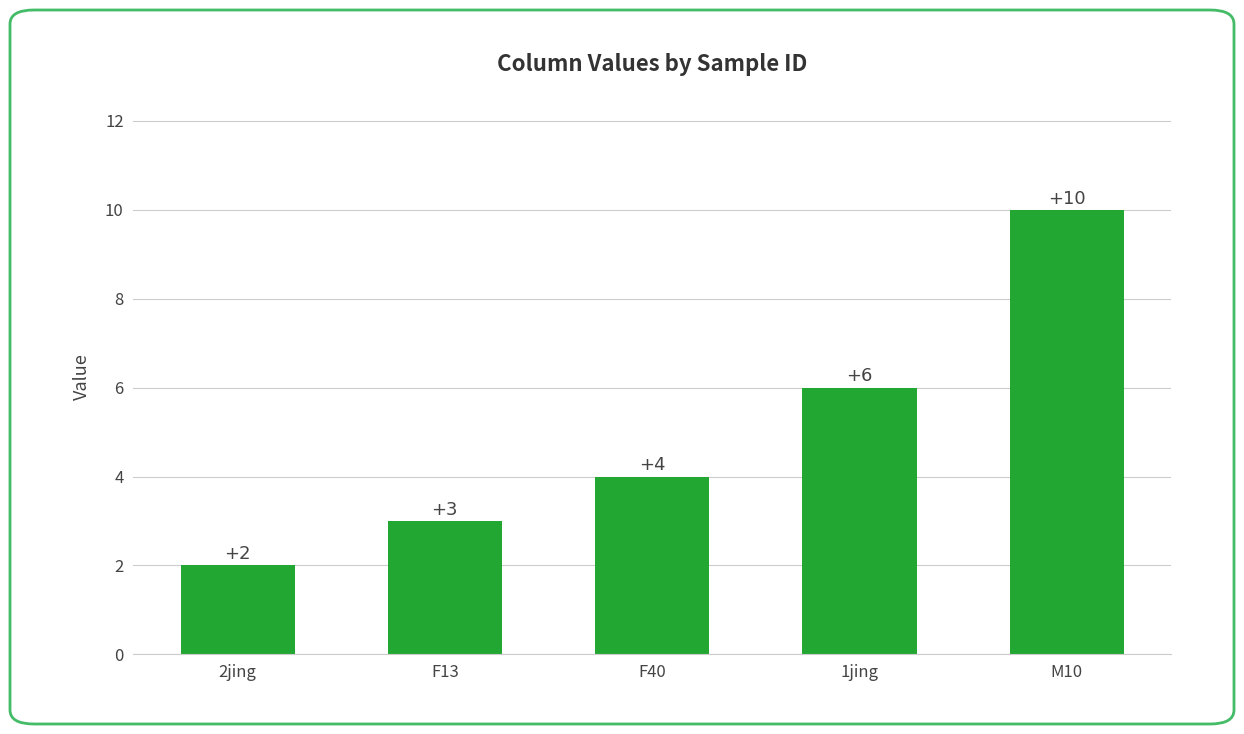

What is the label of the 1st bar from the left?

2jing